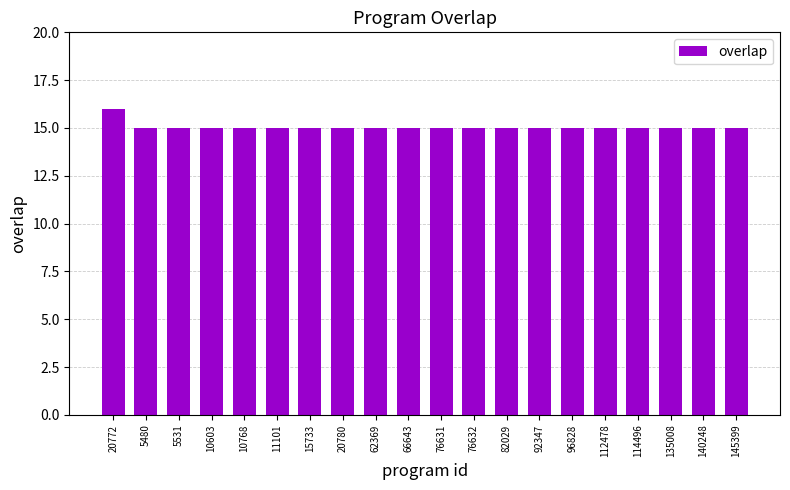

True or false: the data shows 10 at 82029.

False